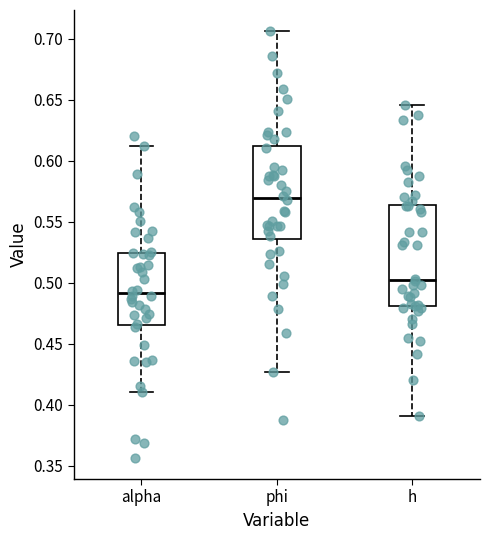

Where does the upper whisker of the box for phi end on the y-axis? The values are not printed on the chart, so give them approximately, as read against the axis.

0.705